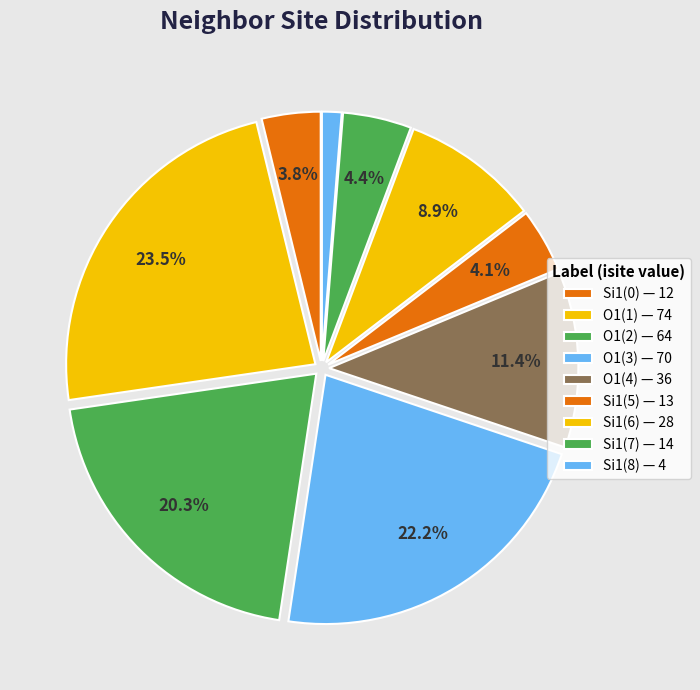

Count the number of slices in the pie.

9